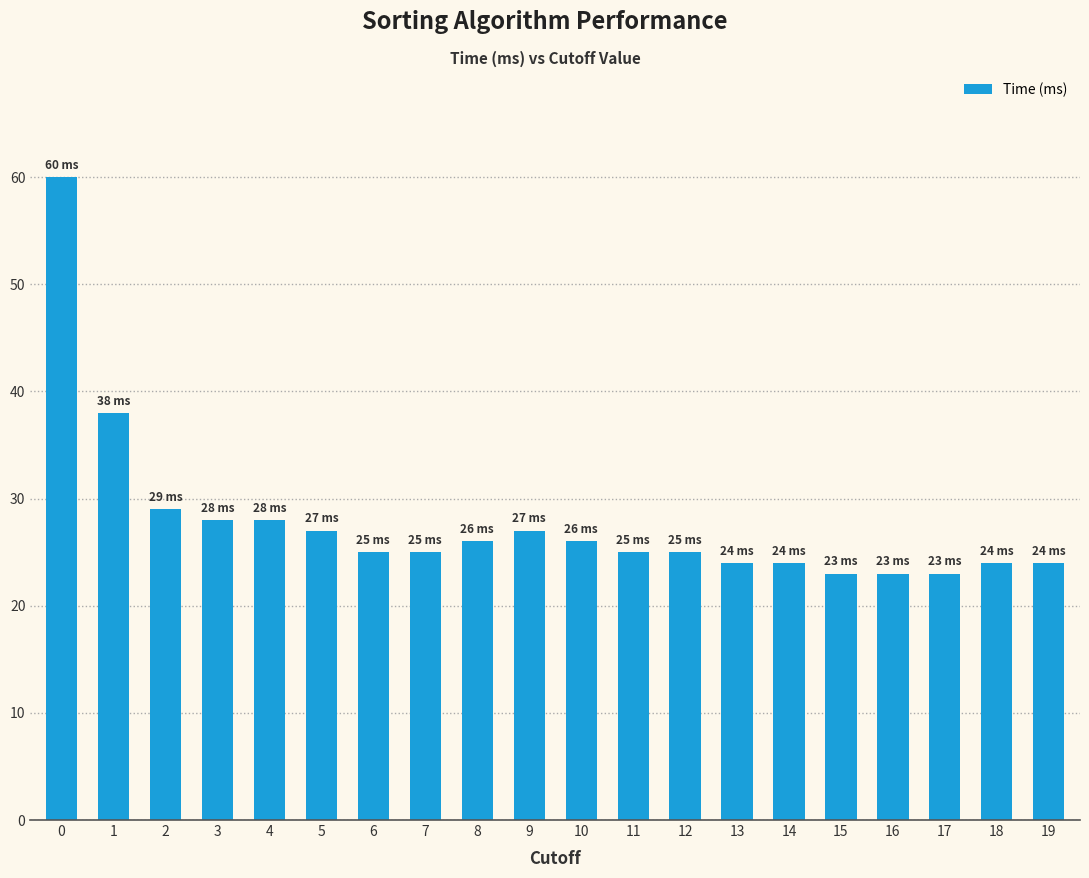

What is the sum of all values?

554